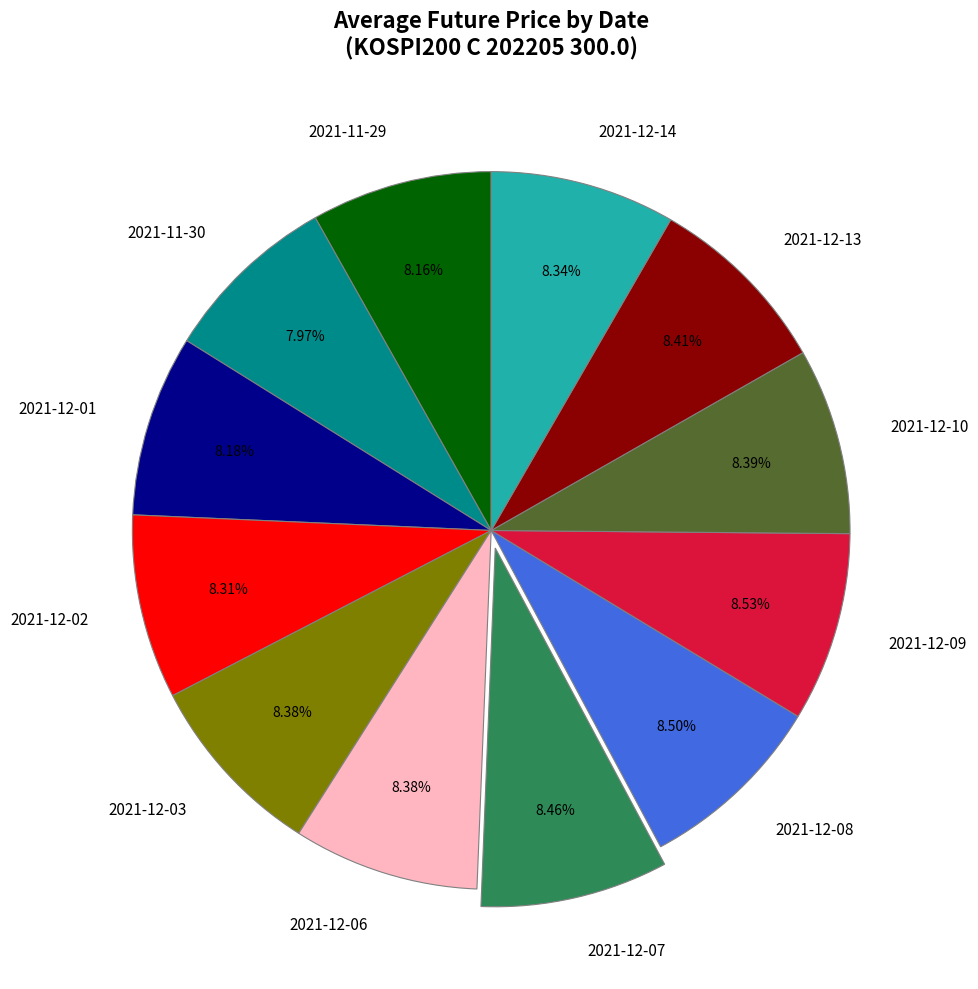

To the nearest percent, what portion does 2021-12-06 represent?

8%